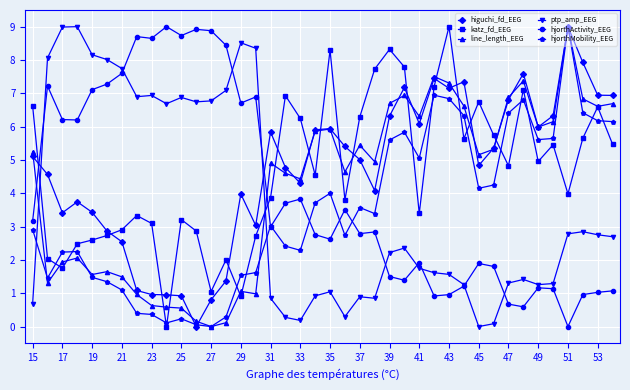

What is the maximum value shown in the chart?

9.0